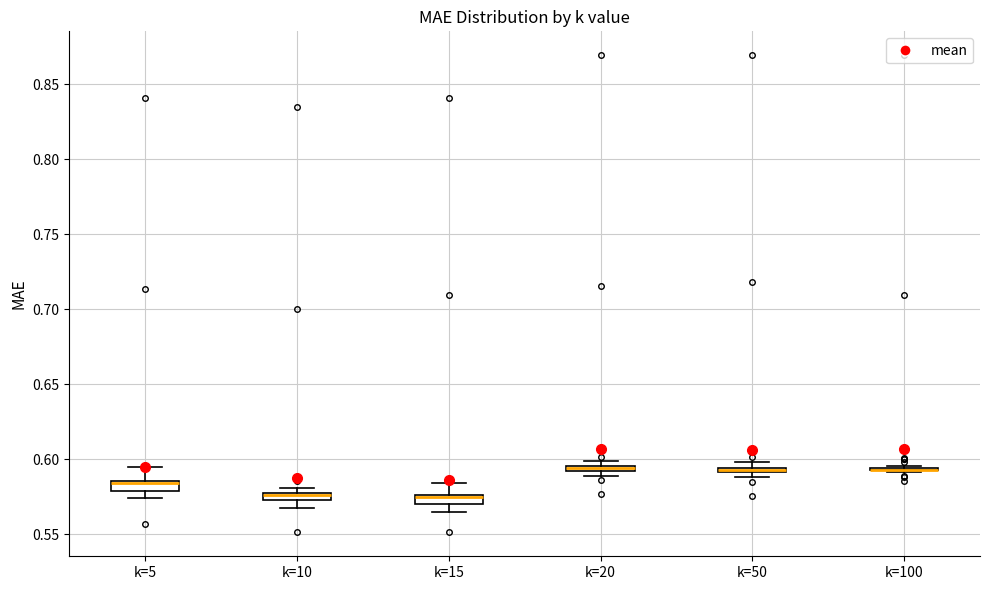

Where does the upper whisker of the box for k=15 end on the y-axis? The values are not printed on the chart, so give them approximately, as read against the axis.

0.585